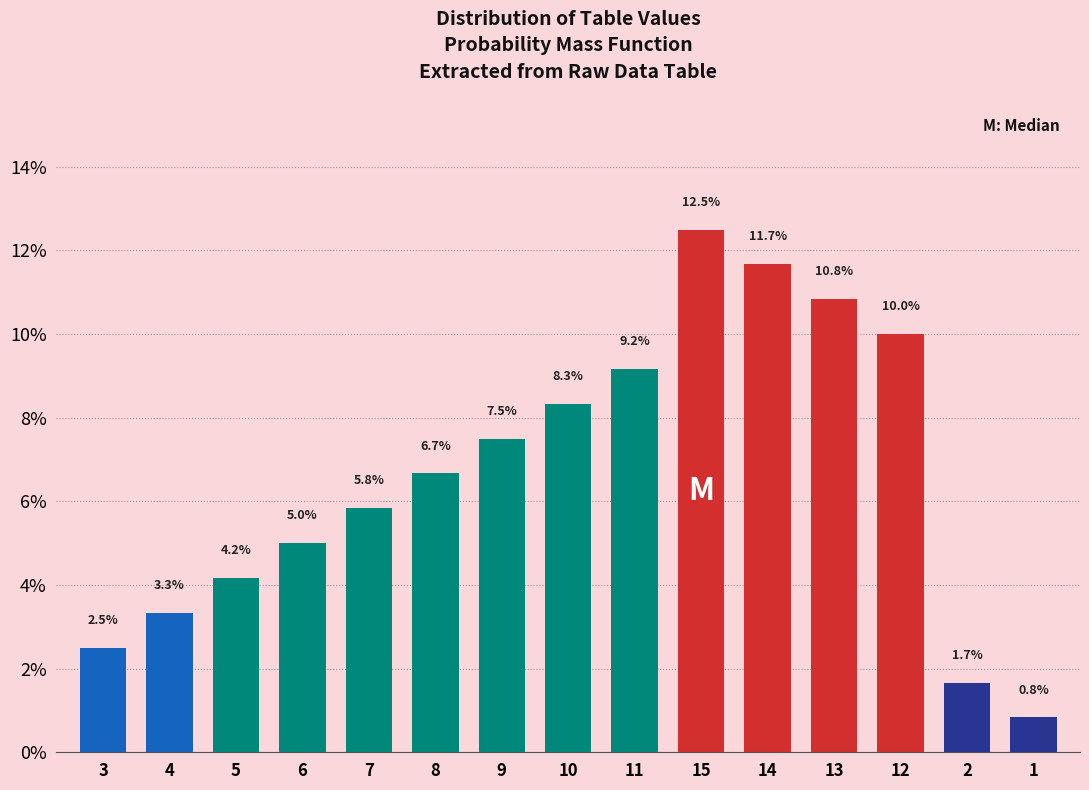

Reading right to left, list all the values displayed in this chart.

0.8	1.7	10.0	10.8	11.7	12.5	9.2	8.3	7.5	6.7	5.8	5.0	4.2	3.3	2.5